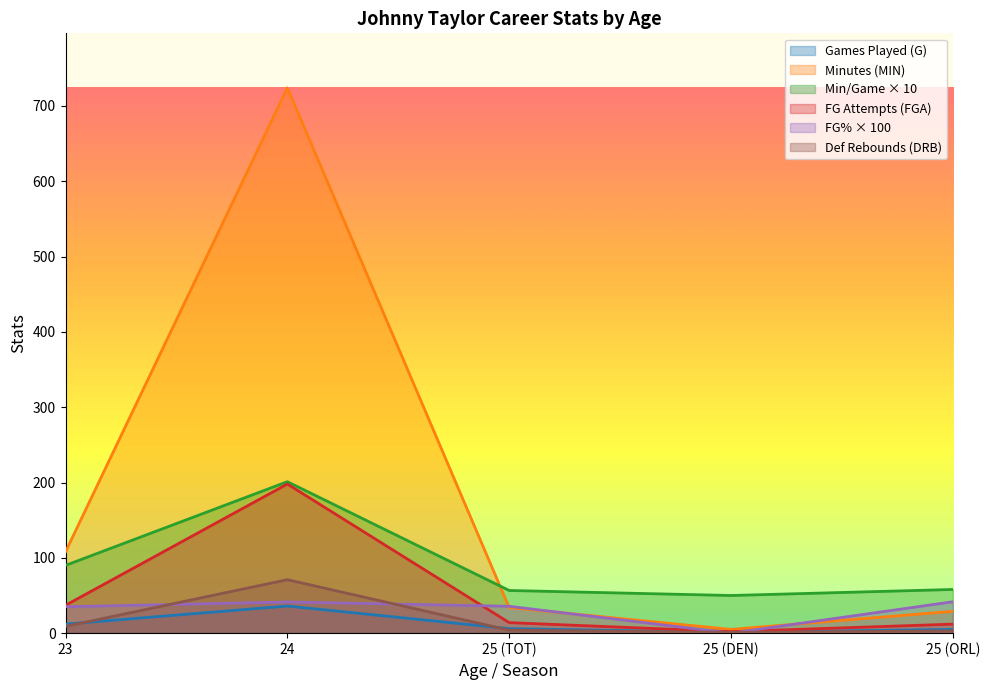

Which series changed the most between 24 and 25 (DEN)?

Minutes (MIN)